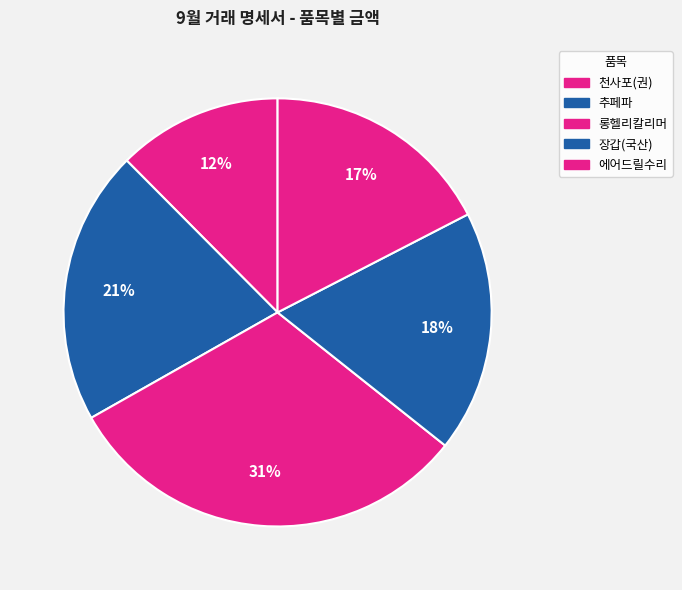

How many segments does this pie chart have?

5